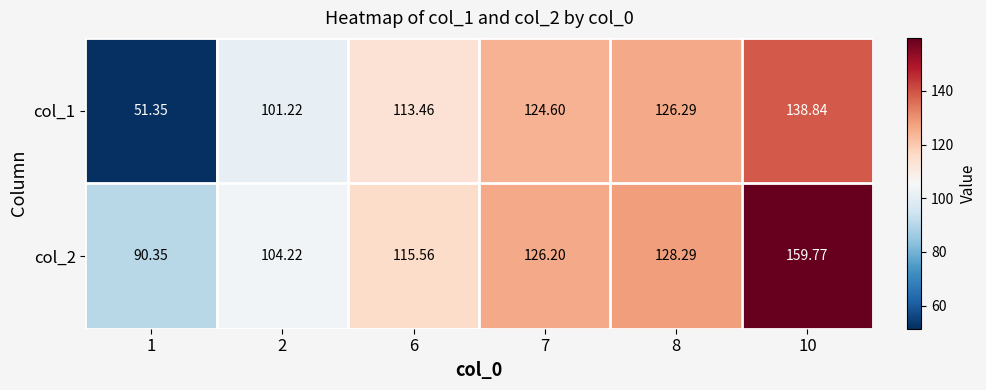

Is the value of col_2 at 7 greater than the value of col_1 at 2?

Yes